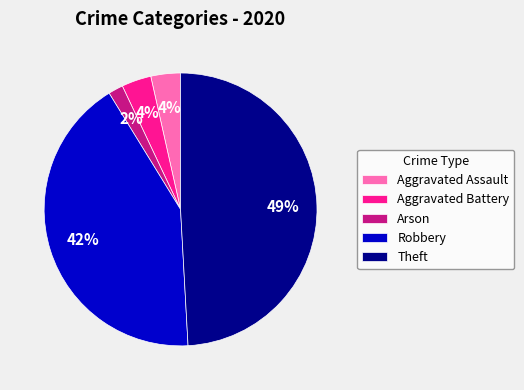

Which category has the smallest portion of the pie?

Arson